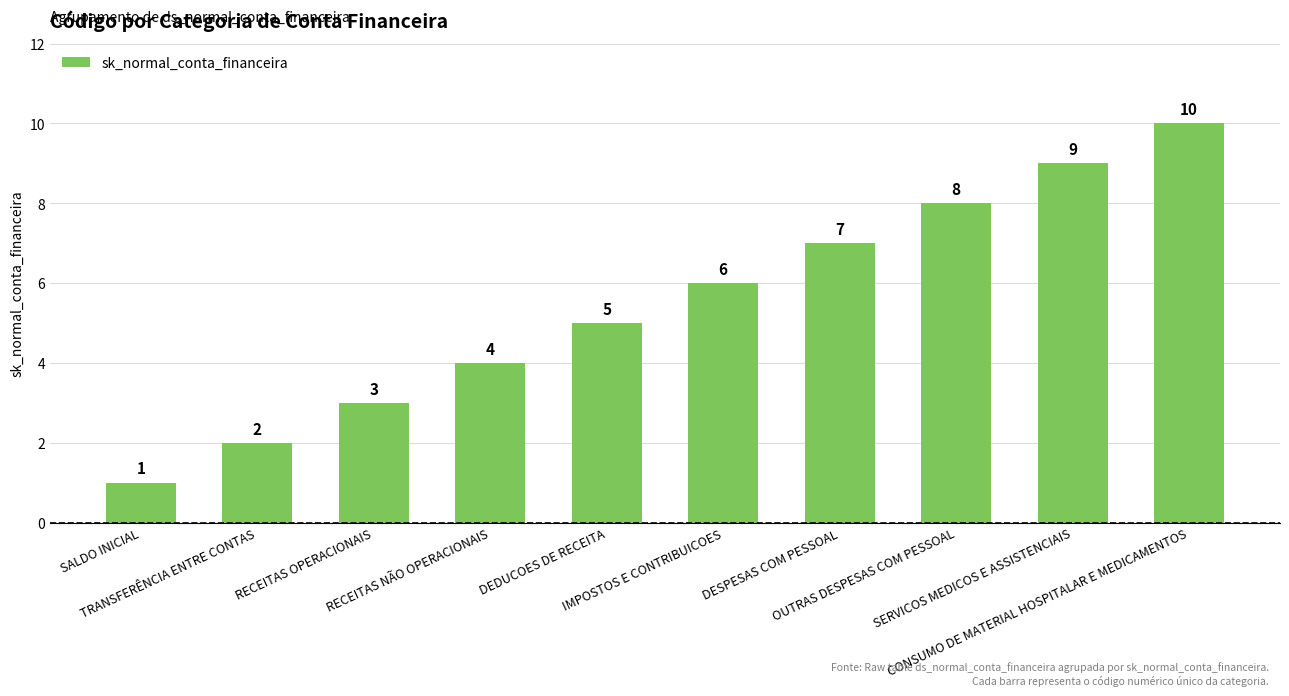

Which has a higher value, DEDUCOES DE RECEITA or CONSUMO DE MATERIAL HOSPITALAR E MEDICAMENTOS?

CONSUMO DE MATERIAL HOSPITALAR E MEDICAMENTOS